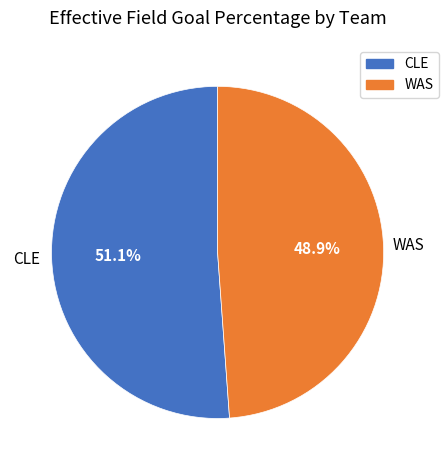

Rank the categories by value from lowest to highest.

WAS, CLE